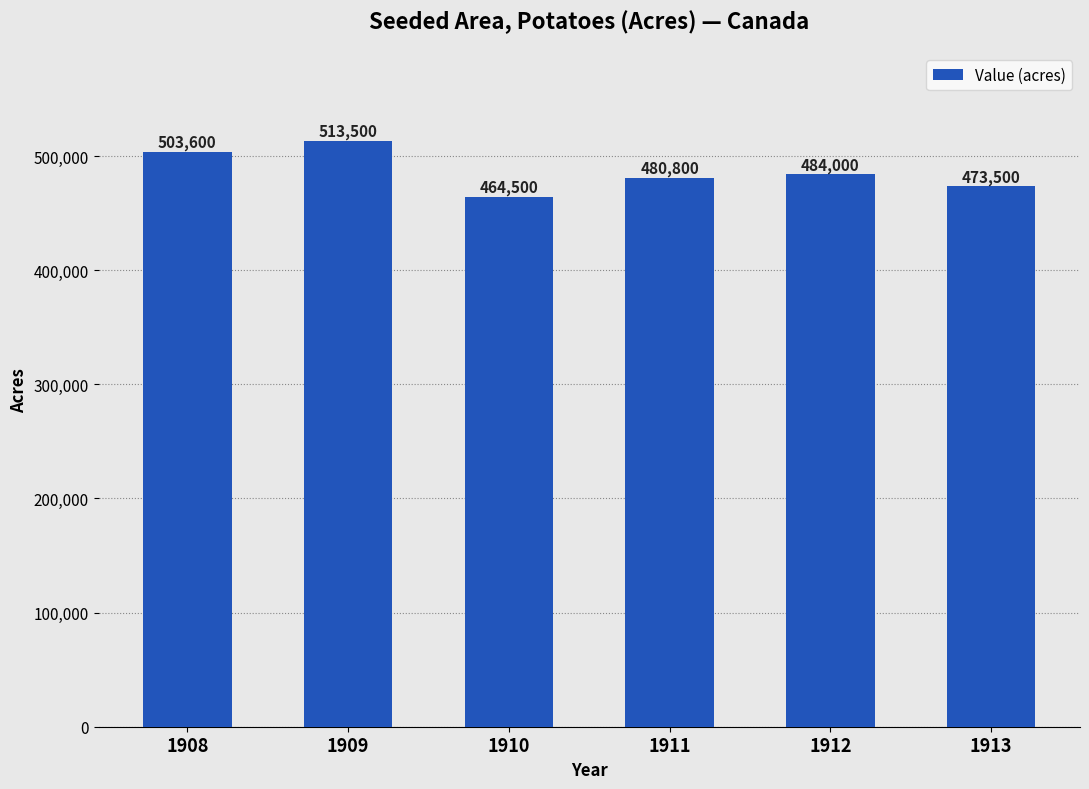

How many bars are there in total?

6